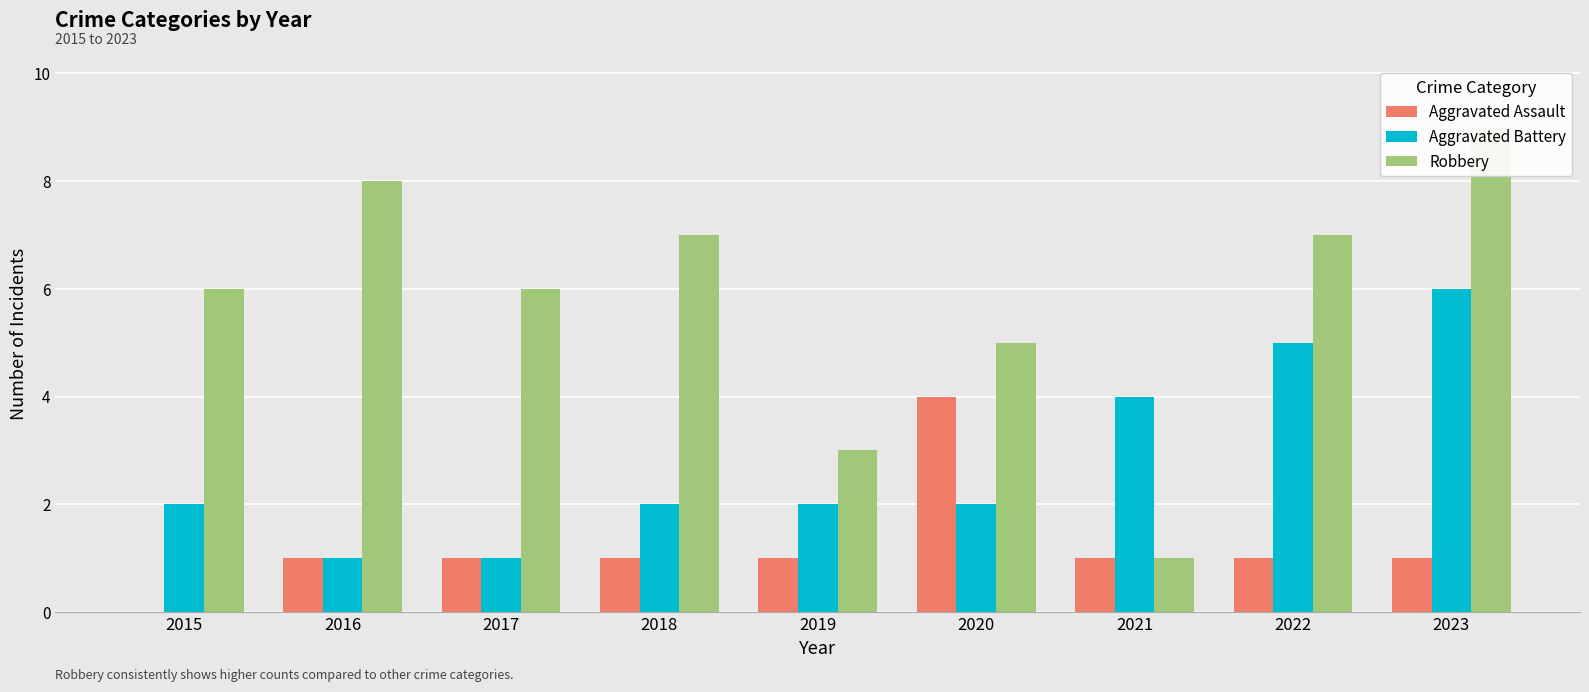

Does the chart contain stacked bars?

No